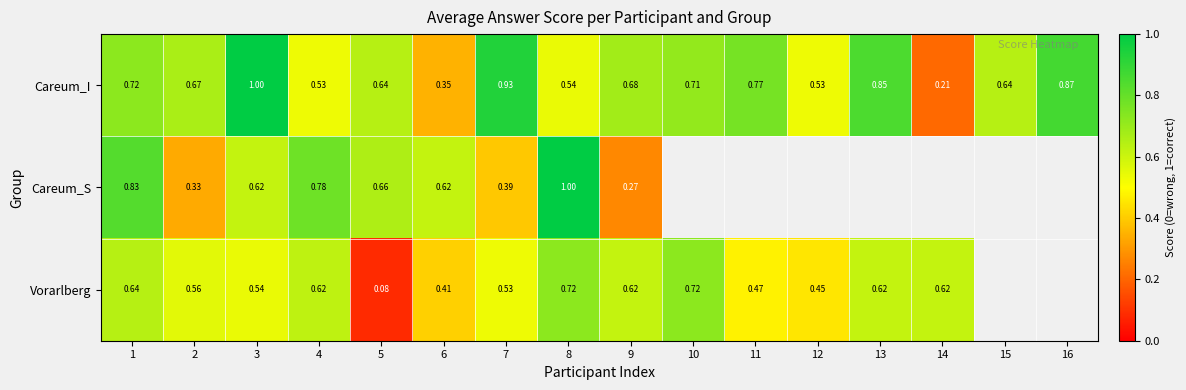

Rank the series at 9 from lowest to highest value.

Careum_S, Vorarlberg, Careum_I